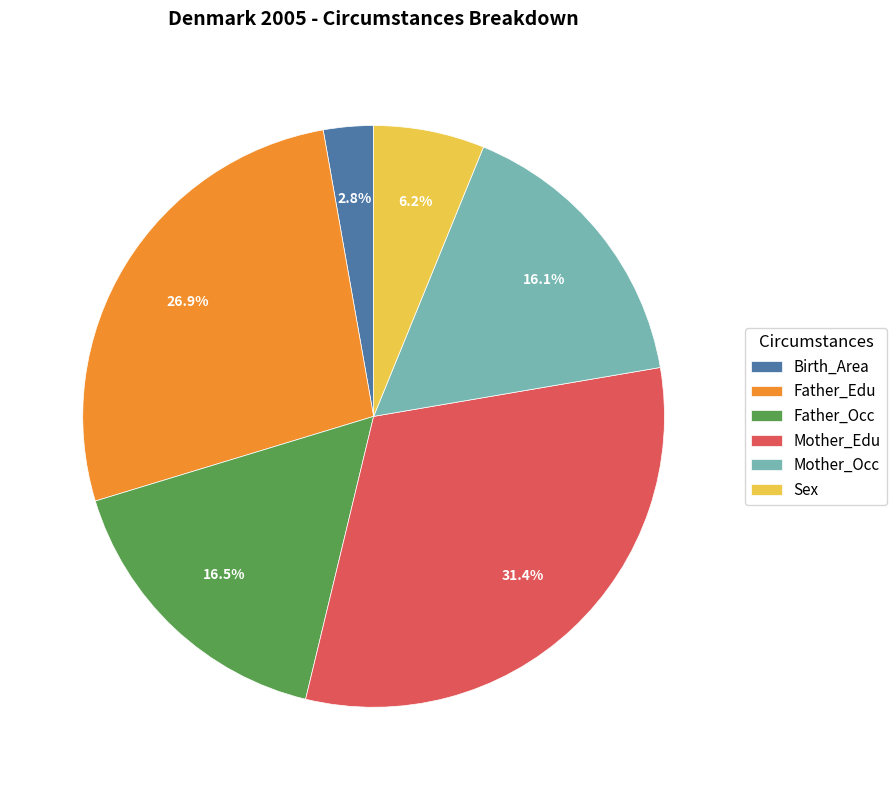

What is the total percentage of Mother_Edu and Sex?

37.6%